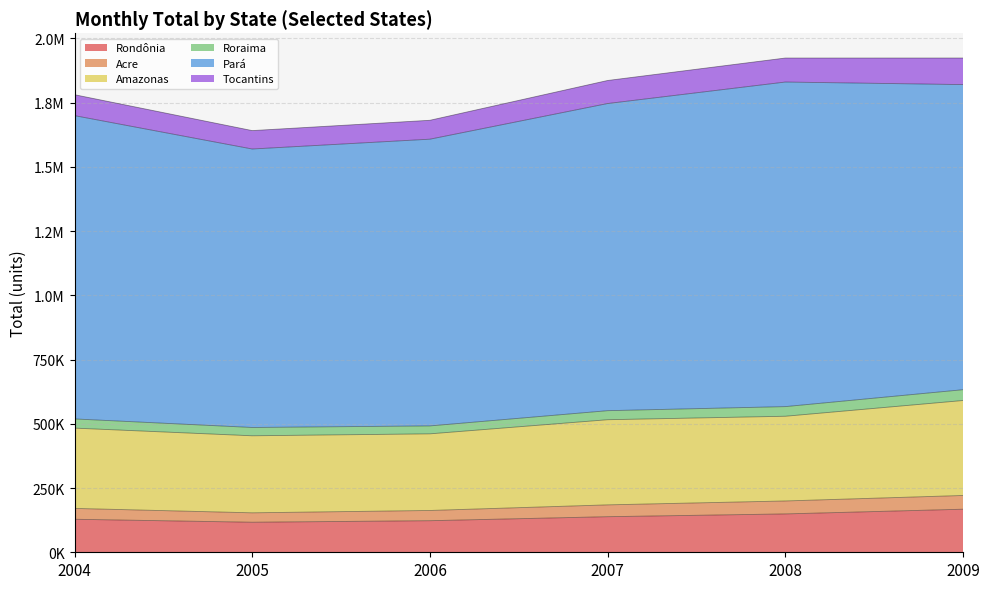

True or false: Acre and Tocantins intersect in this chart.

False